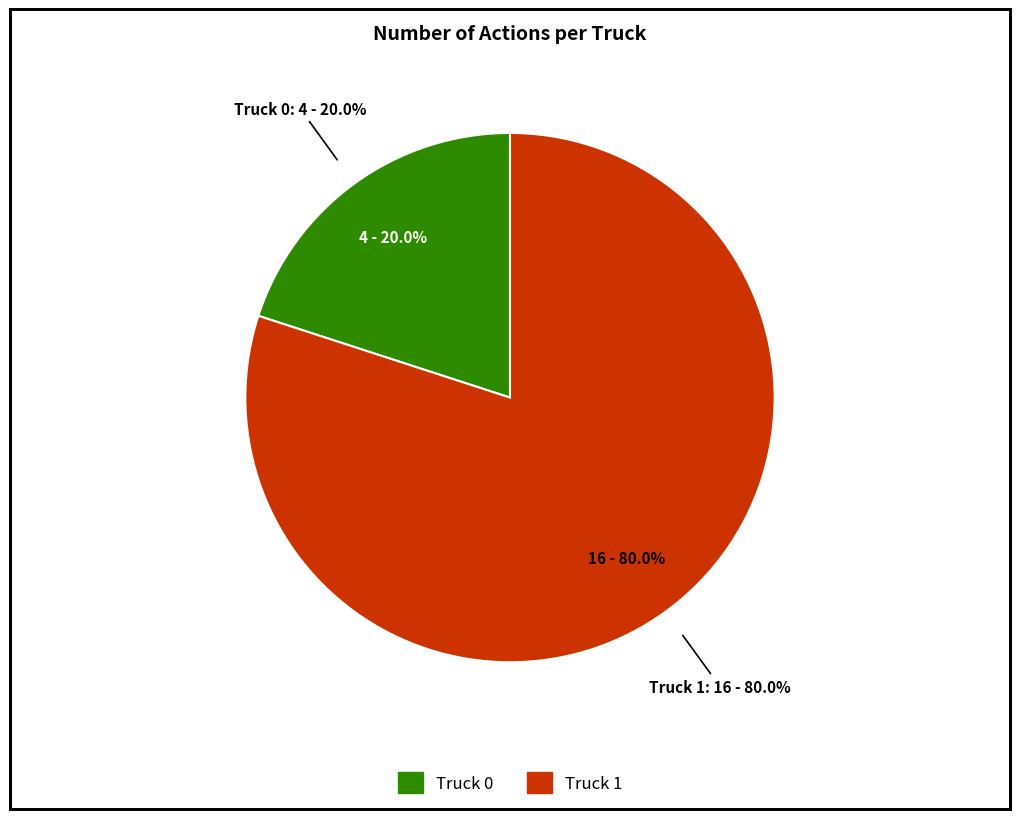

Between Truck 1 and Truck 0, which is larger?

Truck 1